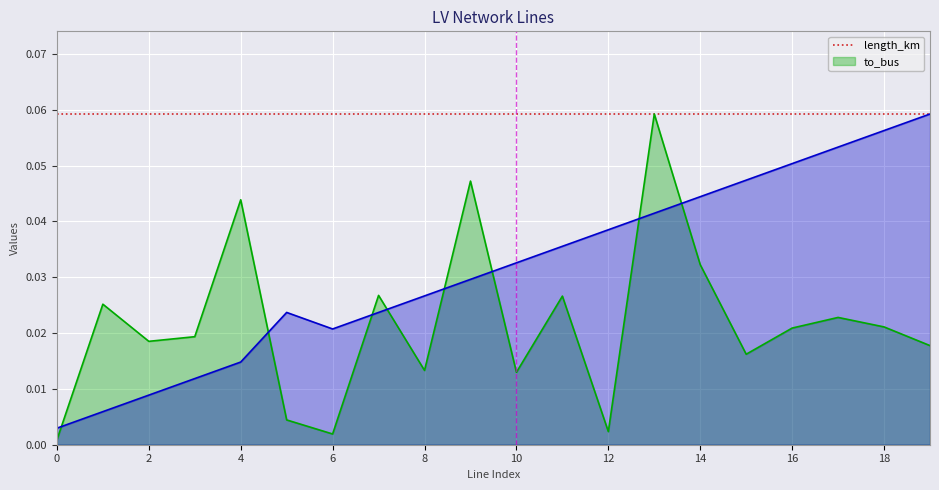

Count the number of categories in the chart.

20